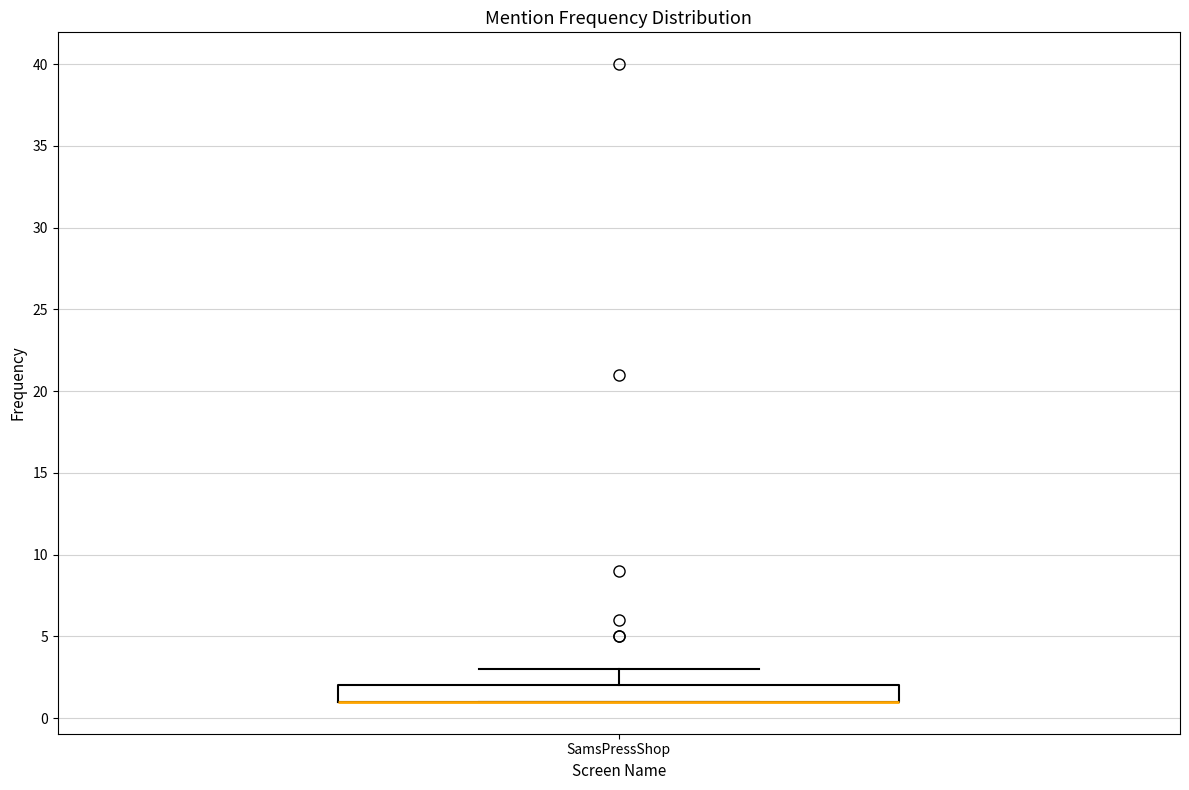

Where is the upper edge of the box for SamsPressShop on the y-axis? The values are not printed on the chart, so give them approximately, as read against the axis.

2